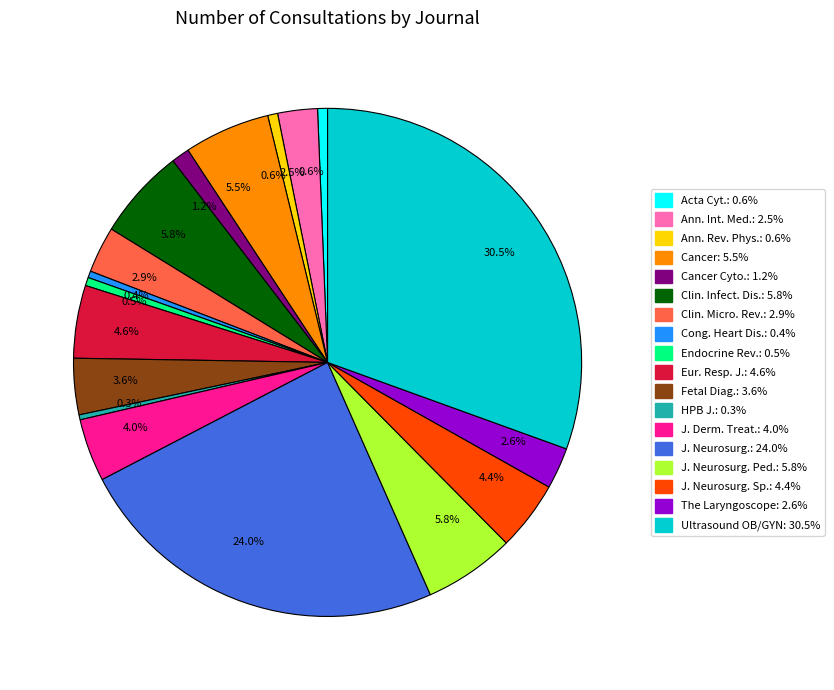

How many segments does this pie chart have?

18